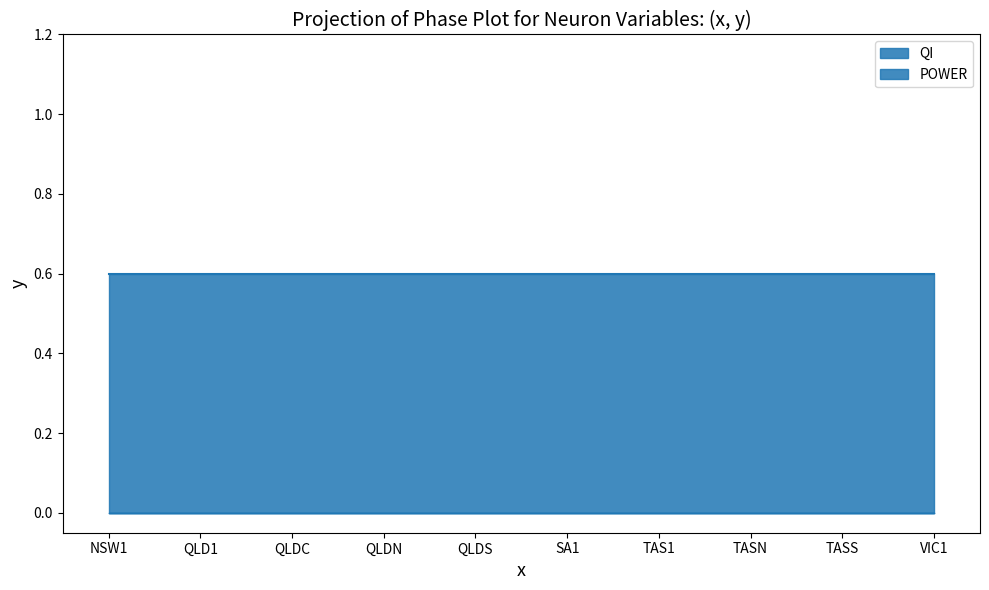

Is the value of QI at TASS greater than the value of POWER at QLDN?

Yes